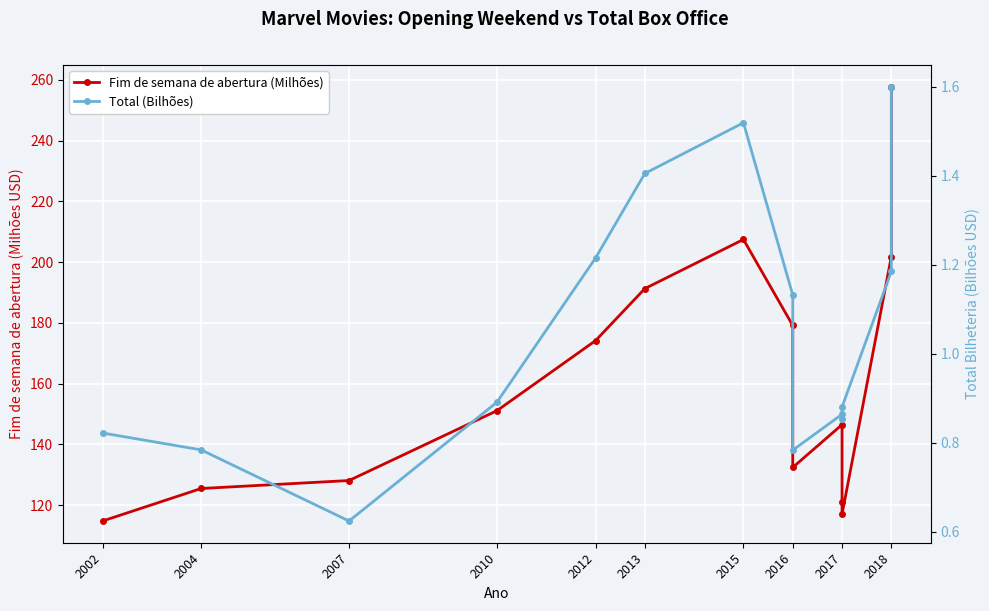

Which series changed the most between 2002 and 2018?

Fim de semana de abertura (Milhões)